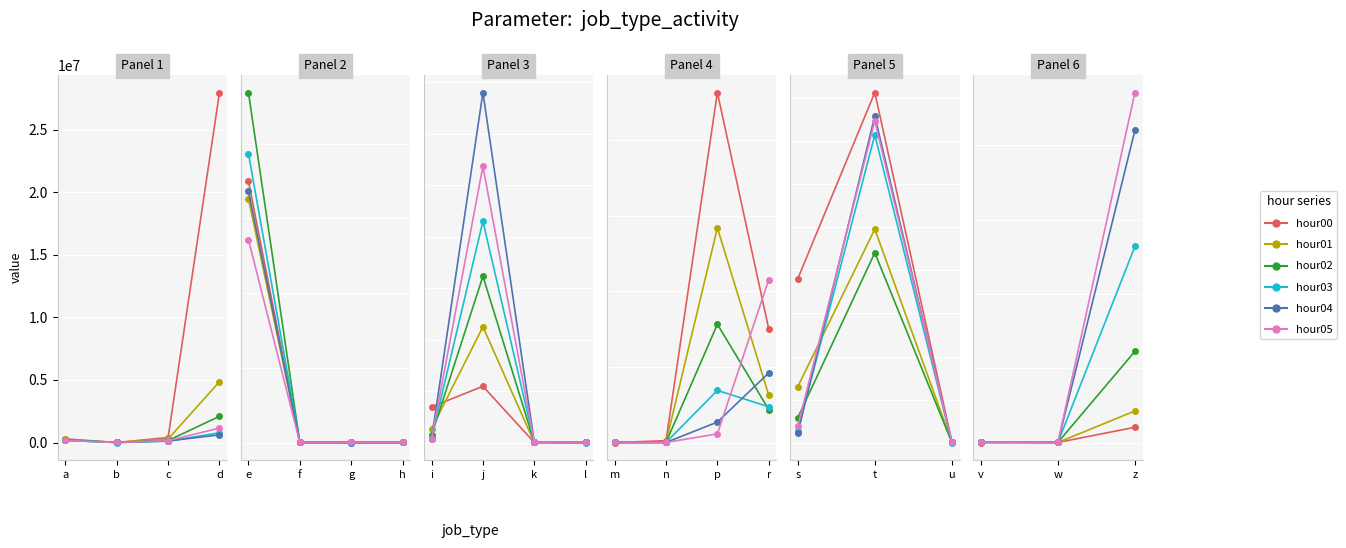

True or false: hour03 has a value of 5999 at v.

True